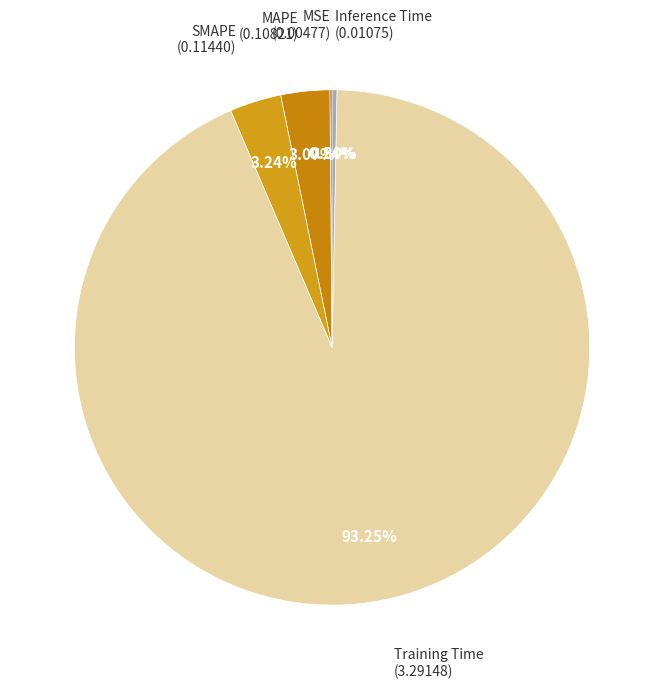

What is the majority slice?

Training Time